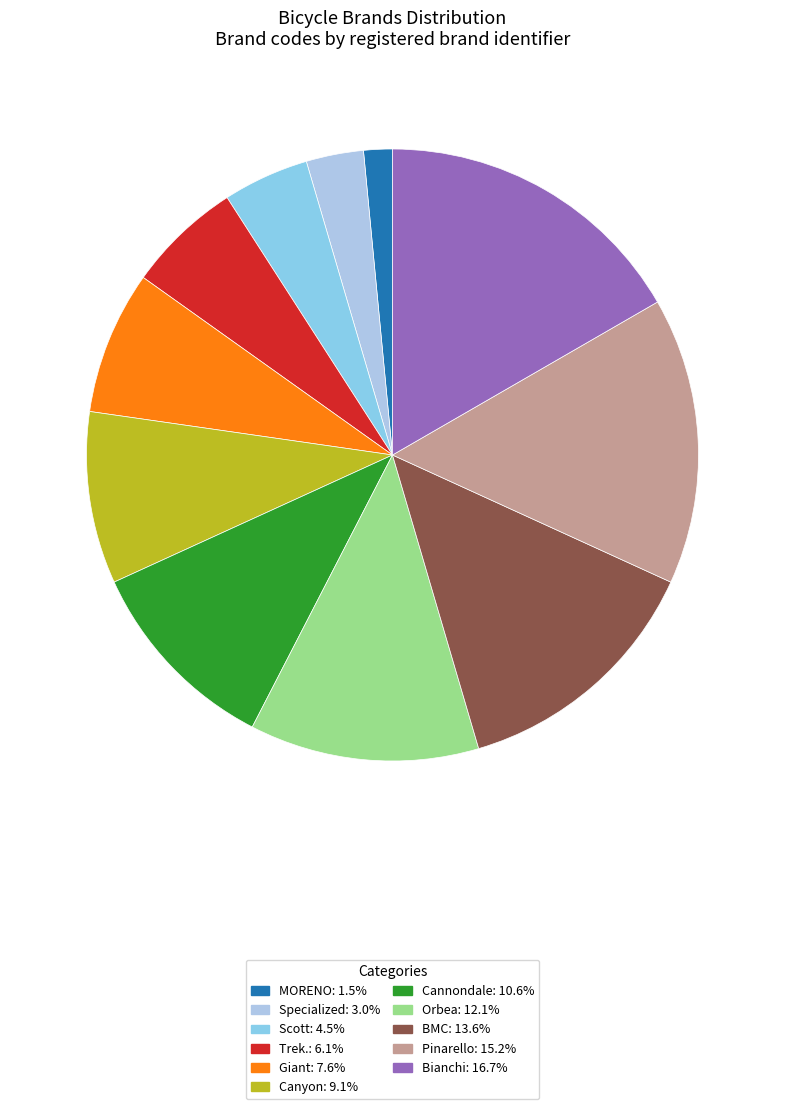

Does Bianchi account for over 50% of the chart?

No